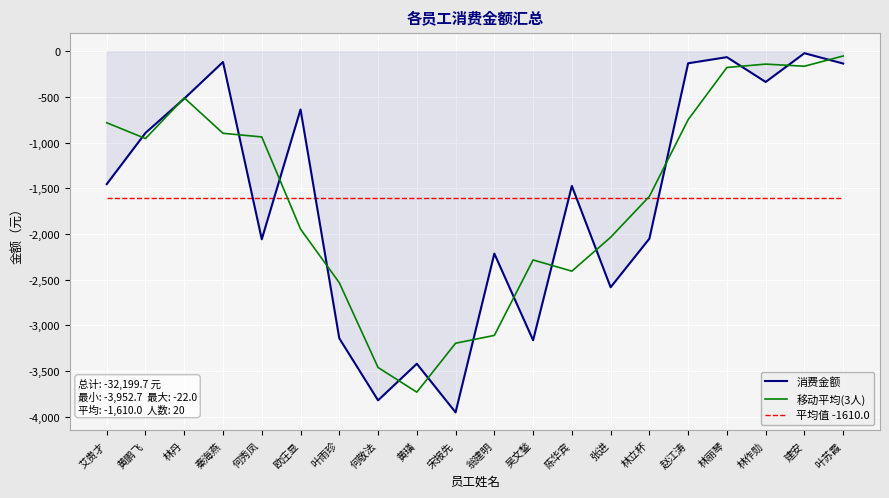

The value of 平均值 -1610.0 at 黄璜 is -1610.0. True or false?

True